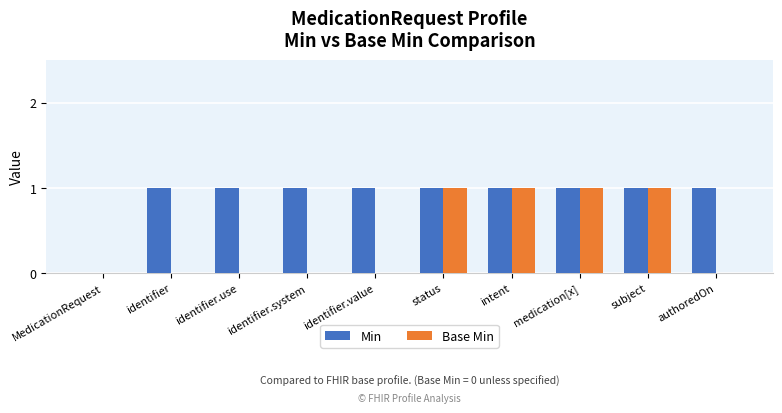

True or false: Min has a value of 1 at subject.

True